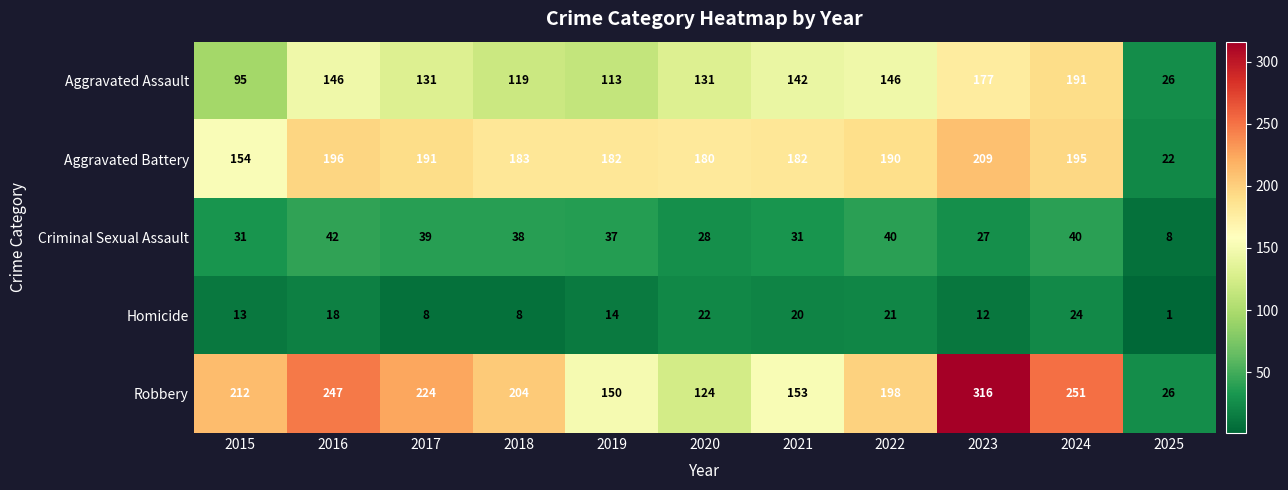

Which series changed the most between 2020 and 2025?

Aggravated Battery